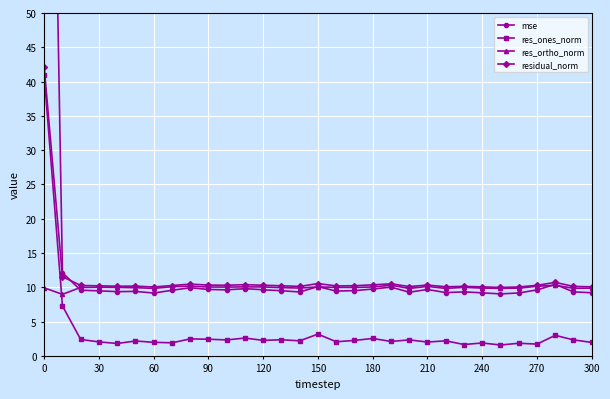

What value does the res_ortho_norm series have at 120?

10.0